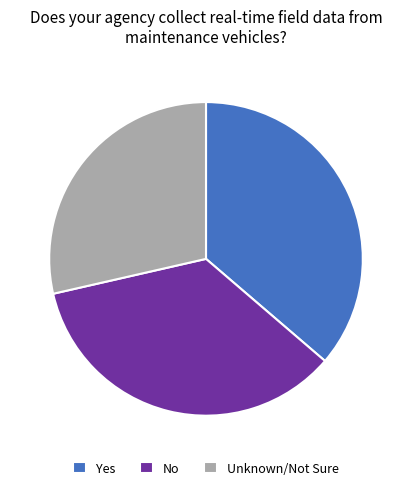

Is it true that Yes is 30% of the pie?

False